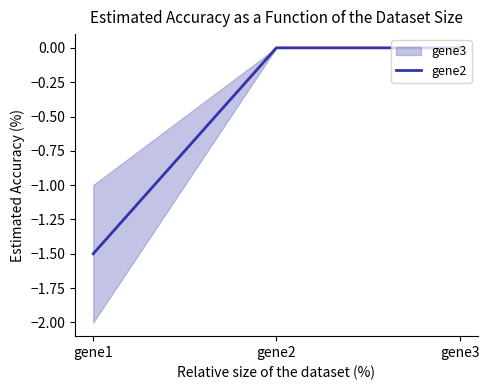

What is the average value?

-0.5